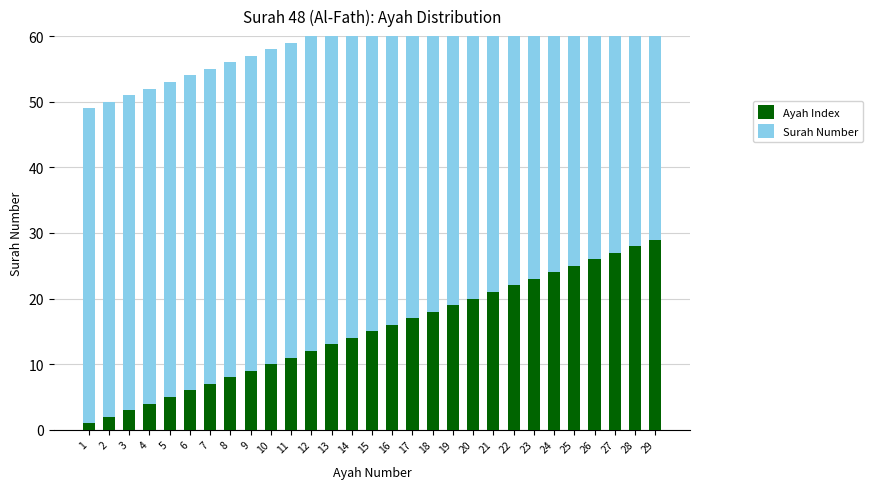

Which has a higher value, 10 or 11?

11